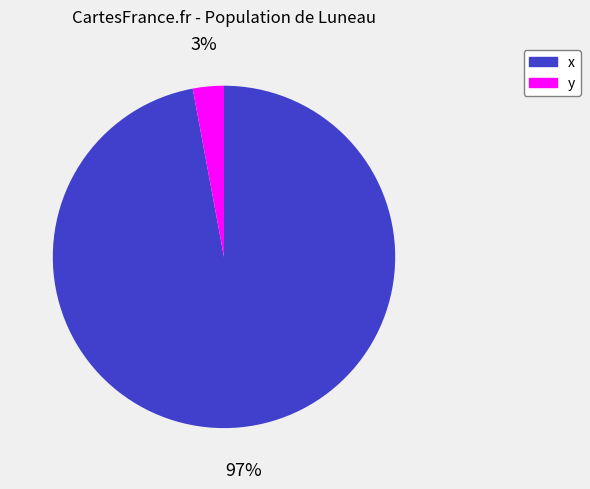

Count the number of slices in the pie.

2